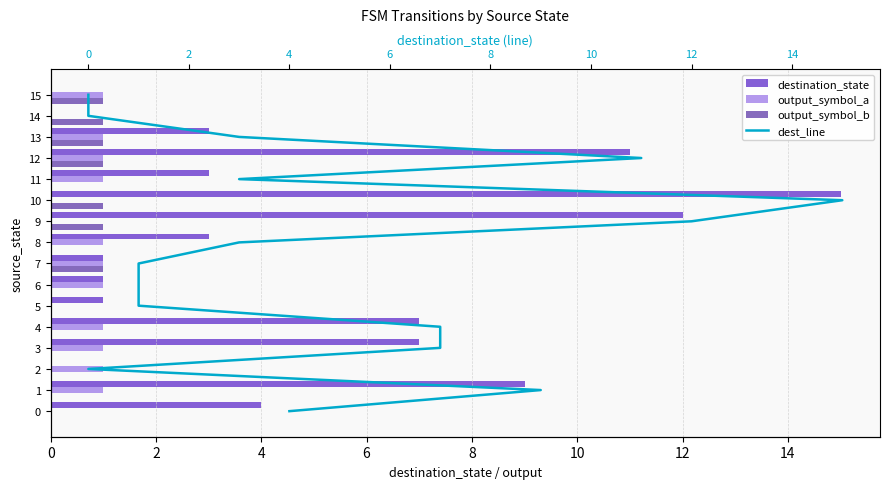

What is the maximum value for destination_state?

15